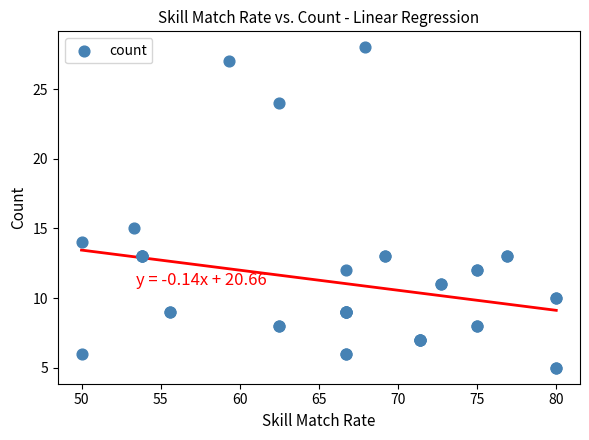

What Y value in the scatter plot is closest to 16?

15